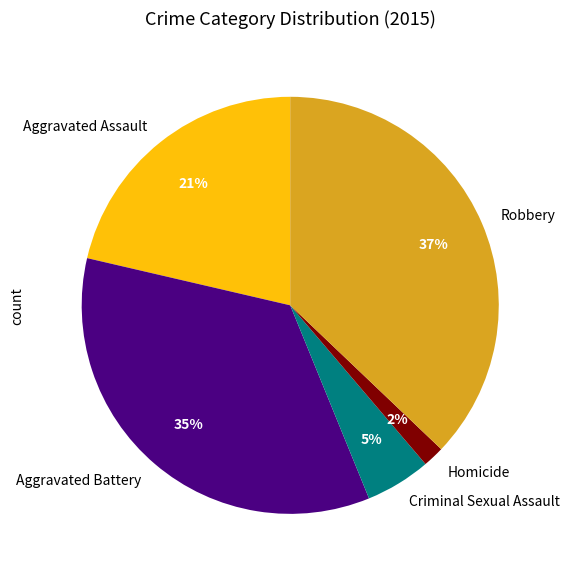

Do Homicide and Robbery together represent more than half of the pie?

No